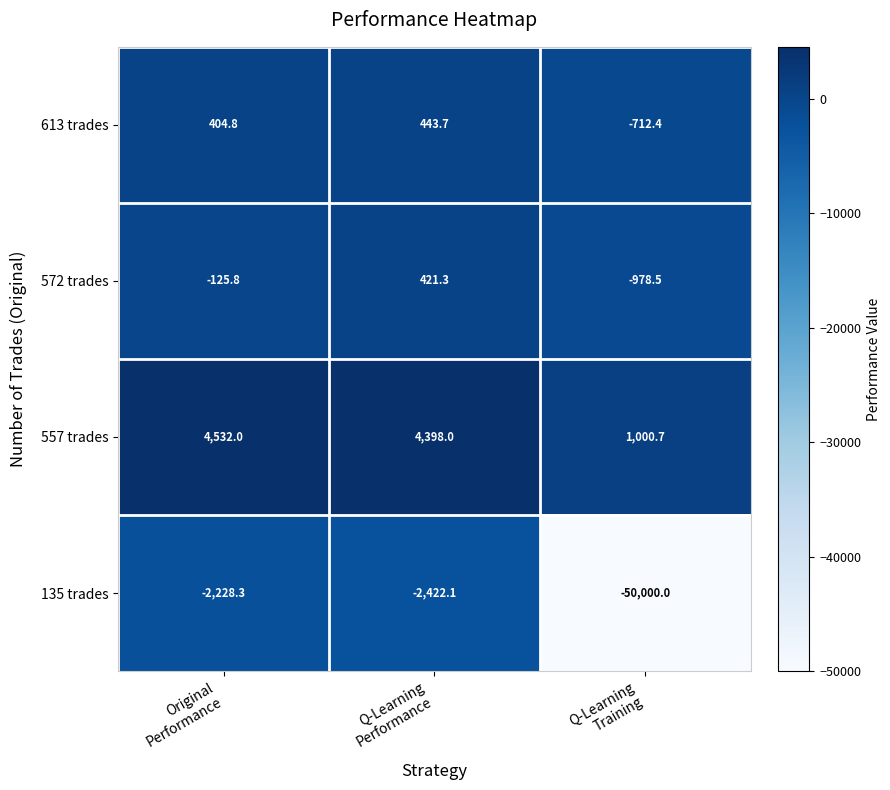

How many values in 613 trades are above zero?

2